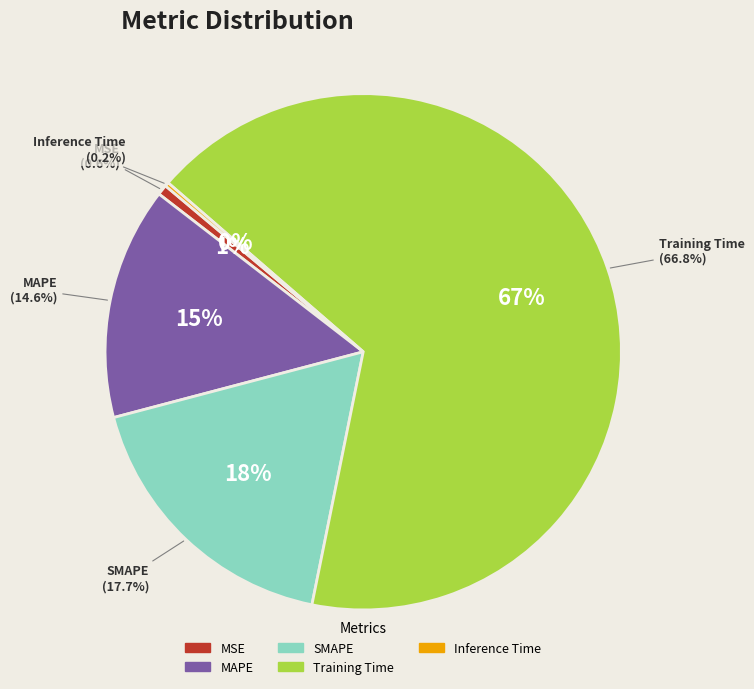

What percentage is the MAPE slice, to the nearest percent?

15%